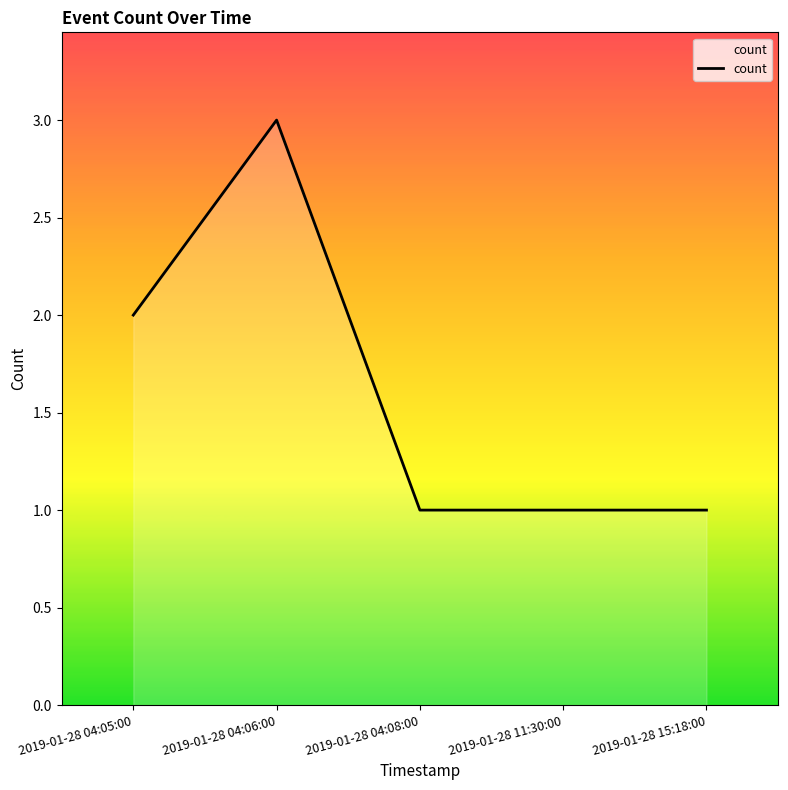

Count the values in the range 1 to 2.

4